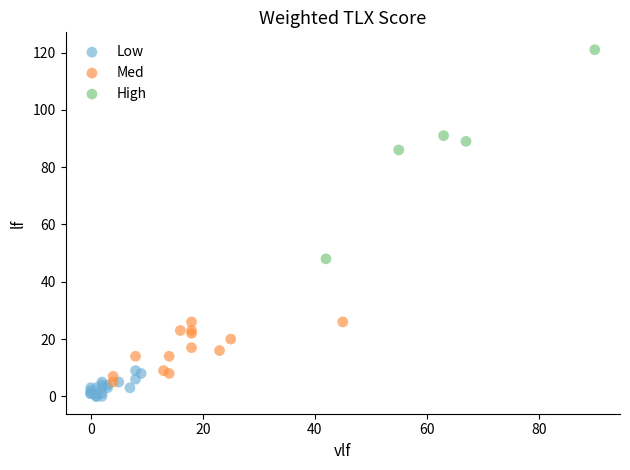

Which series has the widest spread of Y values?

High